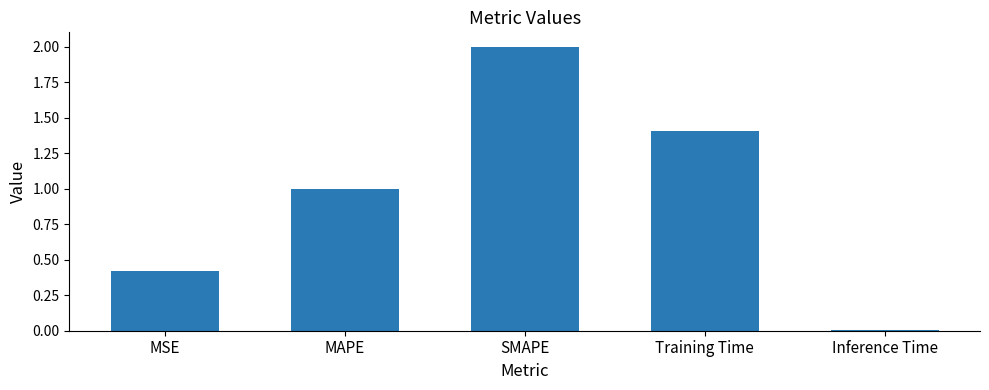

How many values are below 1?

2